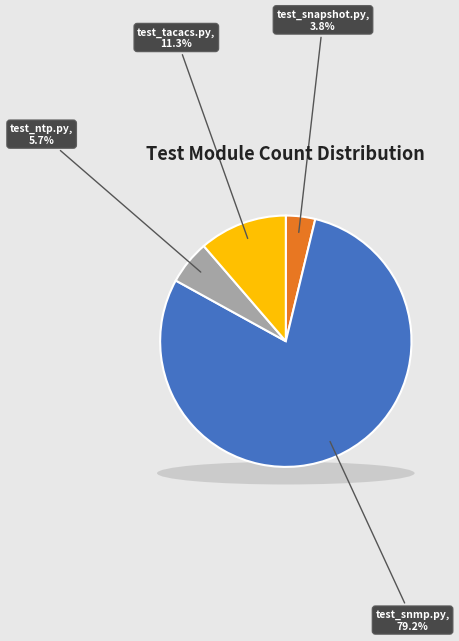

Count the number of slices in the pie.

4